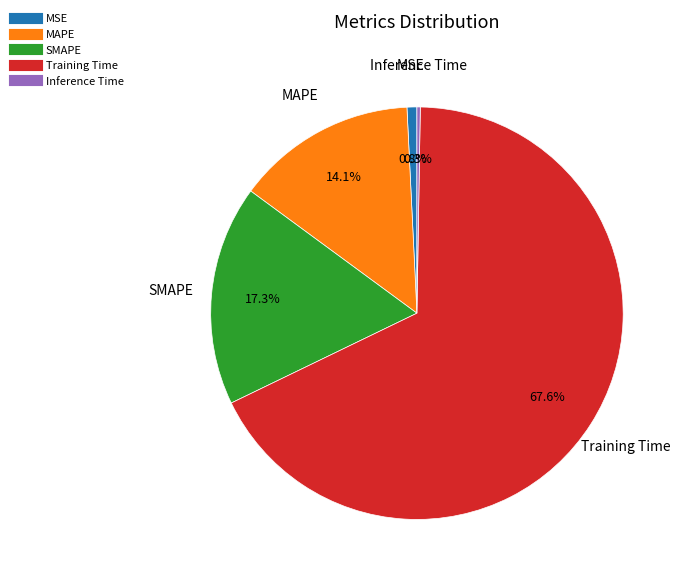

Combined, do MAPE and MSE account for over 50%?

No